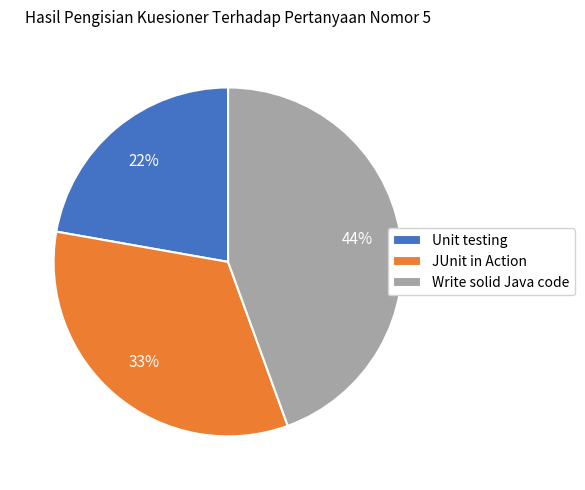

Which has a higher value, Write solid Java code or Unit testing?

Write solid Java code